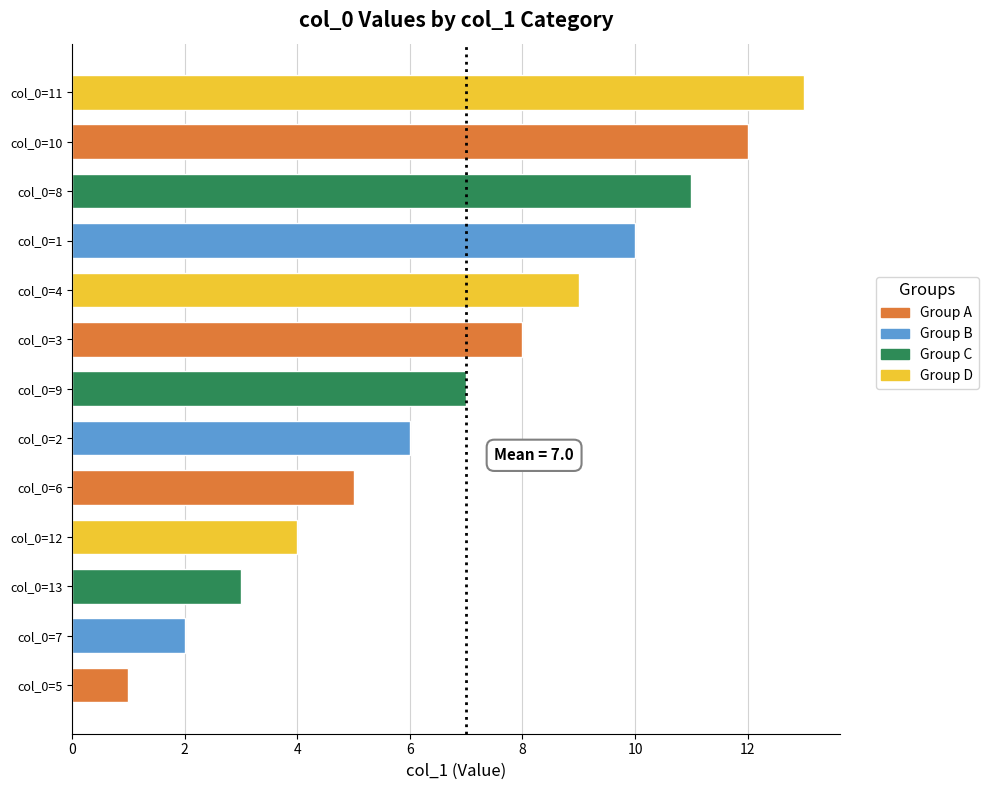

What is the difference between the maximum and minimum values?

12